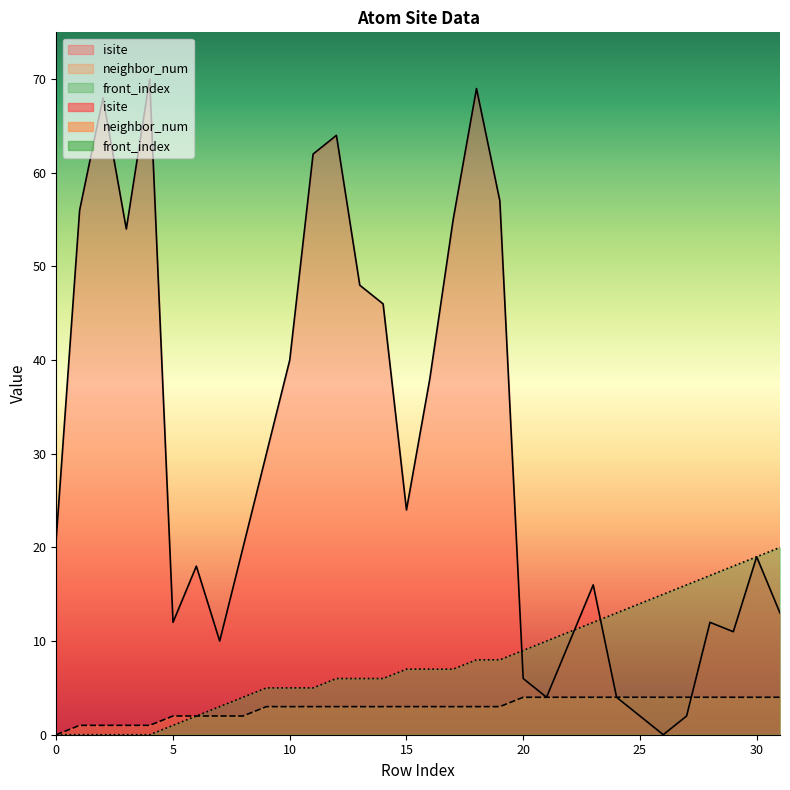

Reading right to left, transcribe all the data shown in this chart.

isite: 13	19	11	12	2	0	2	4	16	10	4	6	57	69	55	38	24	46	48	64	62	40	30	20	10	18	12	70	54	68	56	21
neighbor_num: 4	4	4	4	4	4	4	4	4	4	4	4	3	3	3	3	3	3	3	3	3	3	3	2	2	2	2	1	1	1	1	0
front_index: 20	19	18	17	16	15	14	13	12	11	10	9	8	8	7	7	7	6	6	6	5	5	5	4	3	2	1	0	0	0	0	0